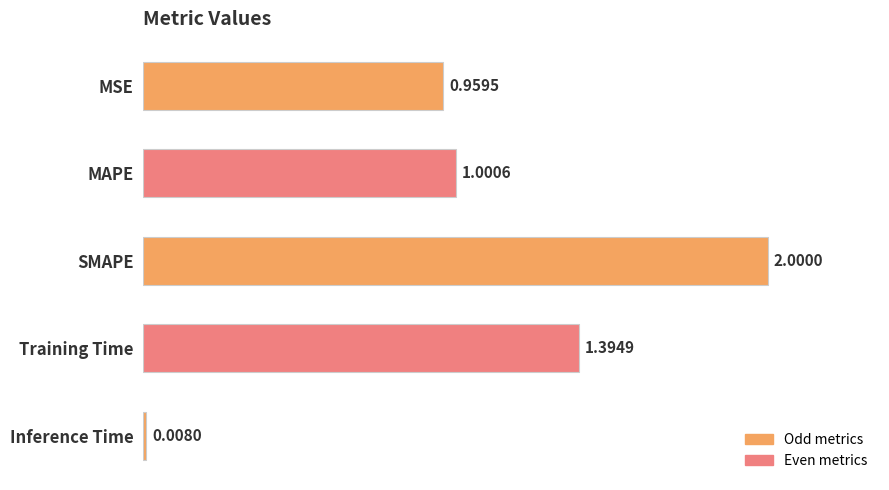

What is the difference between the maximum and minimum values?

2.0